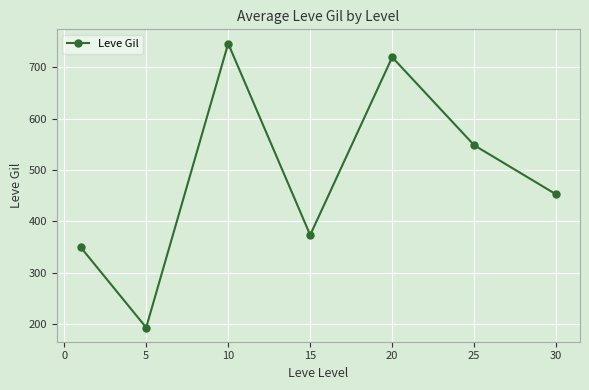

How many data points does each series have?

7